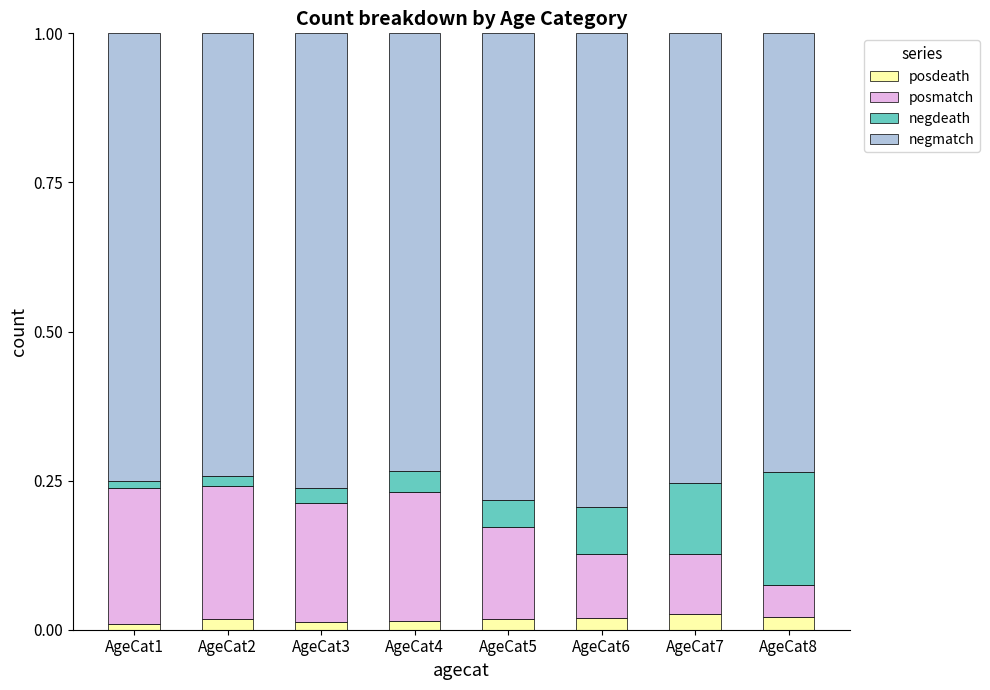

Does the chart contain stacked bars?

Yes